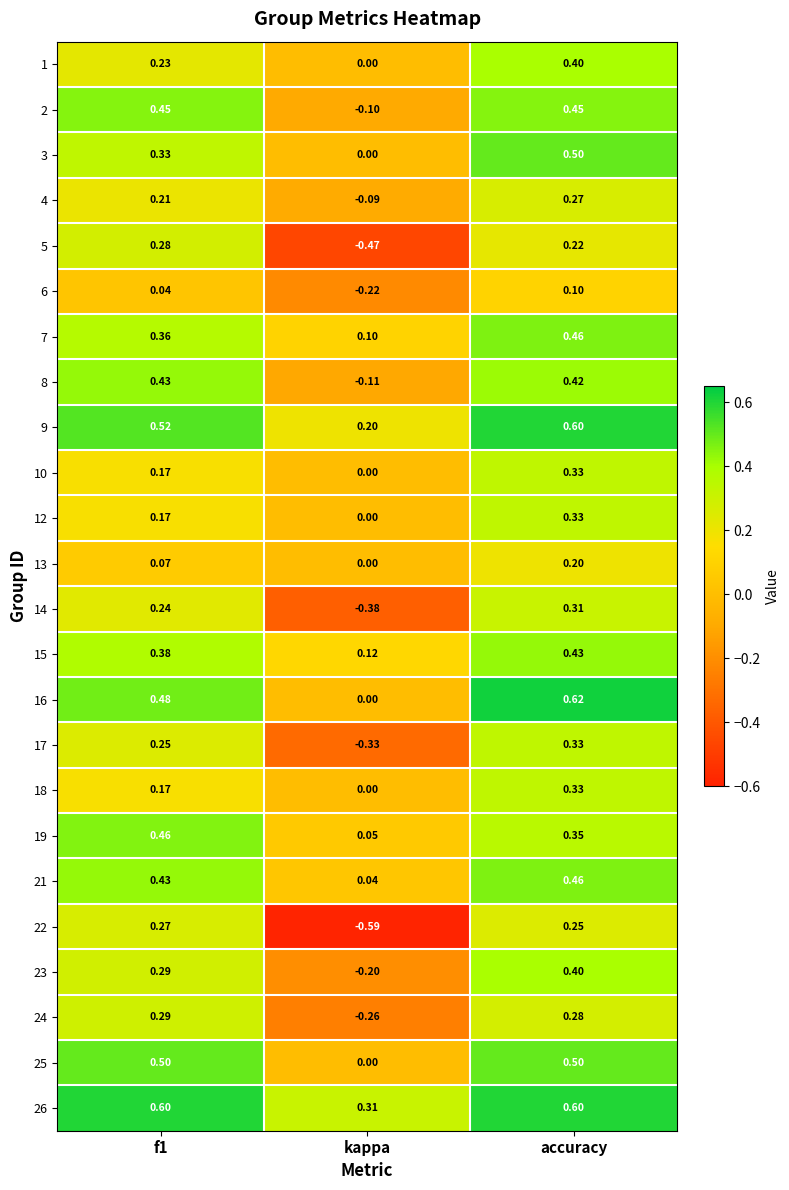

At which label does 15 reach its minimum?

kappa